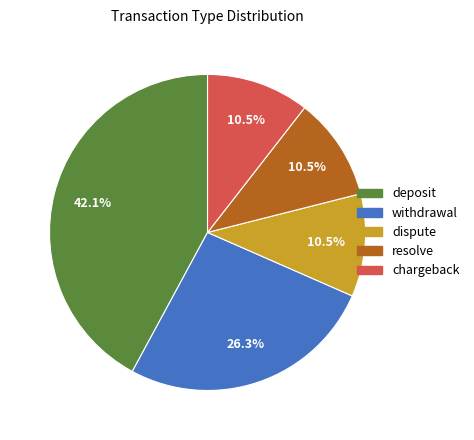

To the nearest percent, what percentage of the pie is withdrawal?

26%